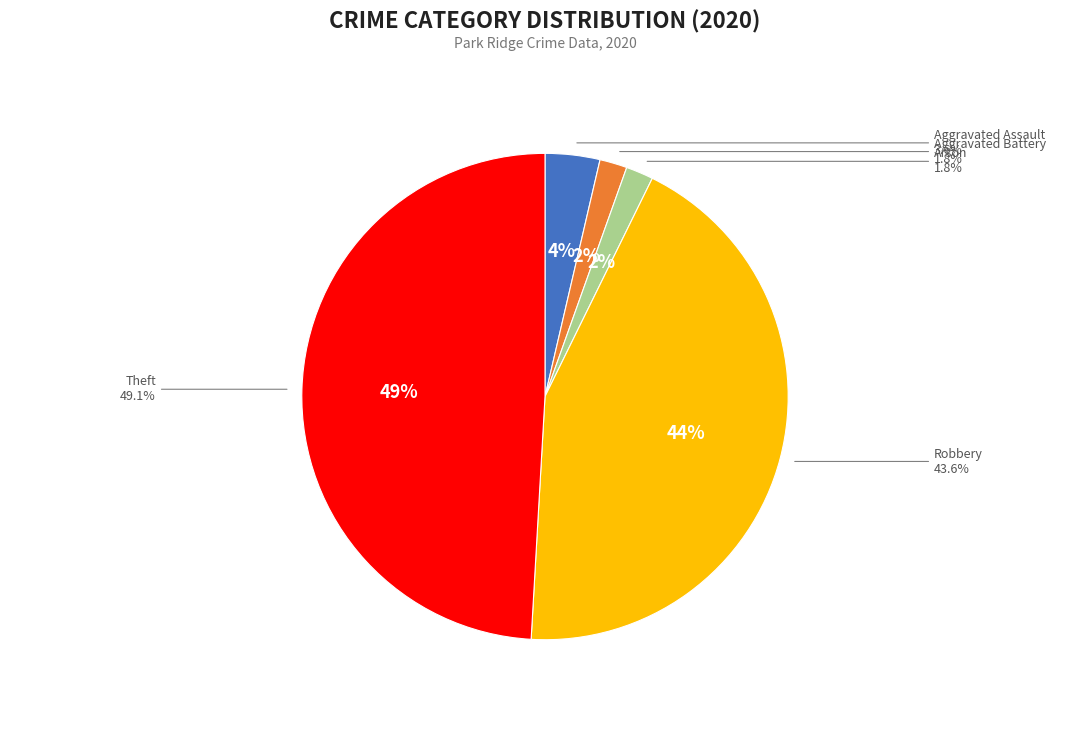

The Robbery slice represents 52% of the pie. True or false?

False